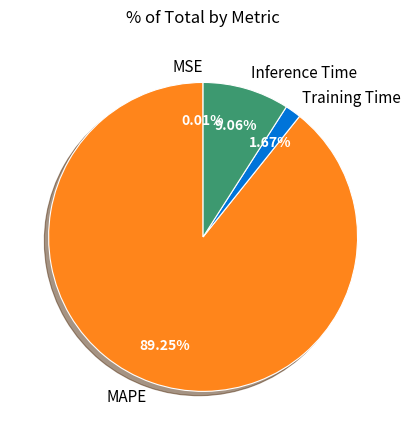

Is there any slice that represents more than half of the pie?

Yes